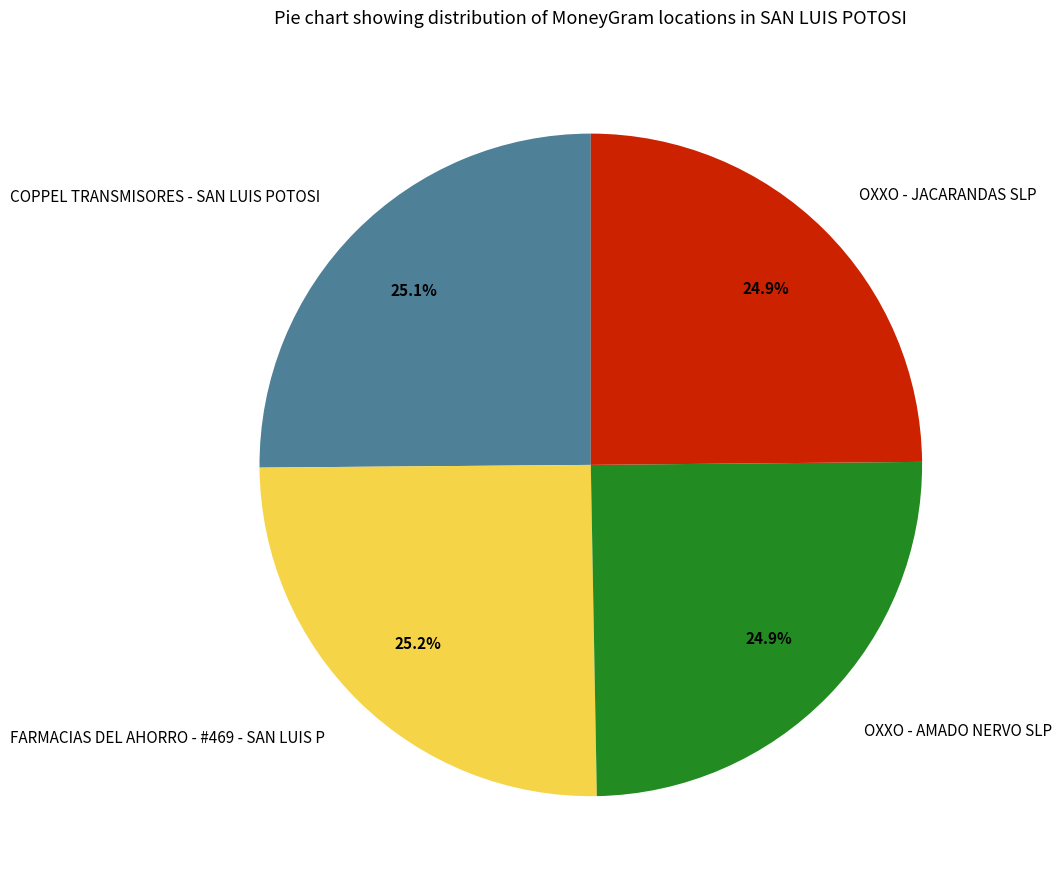

What is the ratio of the value at COPPEL TRANSMISORES - SAN LUIS POTOSI to the value at FARMACIAS DEL AHORRO - #469 - SAN LUIS P?

1.0